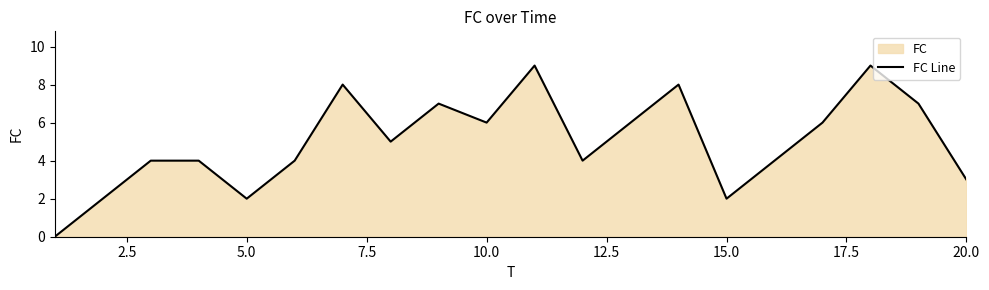

What is the change in value from 15.0 to 20.0?

+1